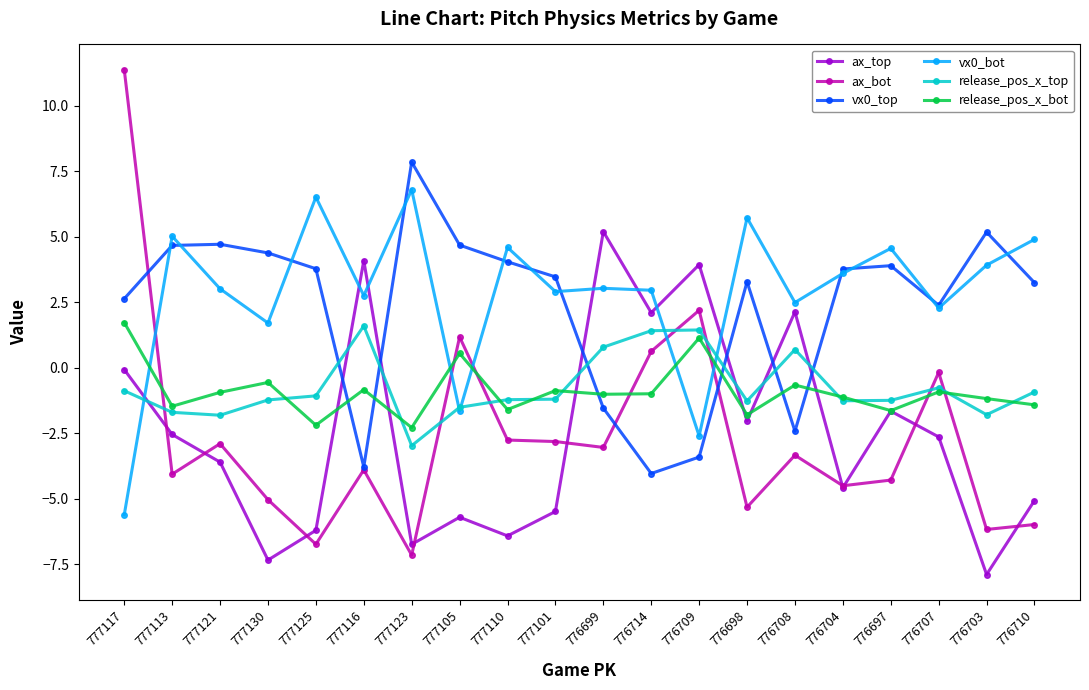

How many categories are shown in the chart?

20